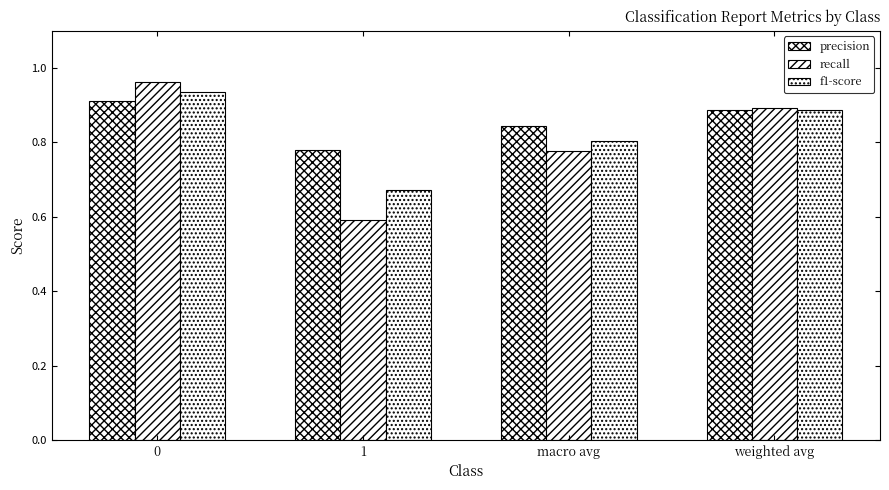

Which series has the widest spread of values?

recall